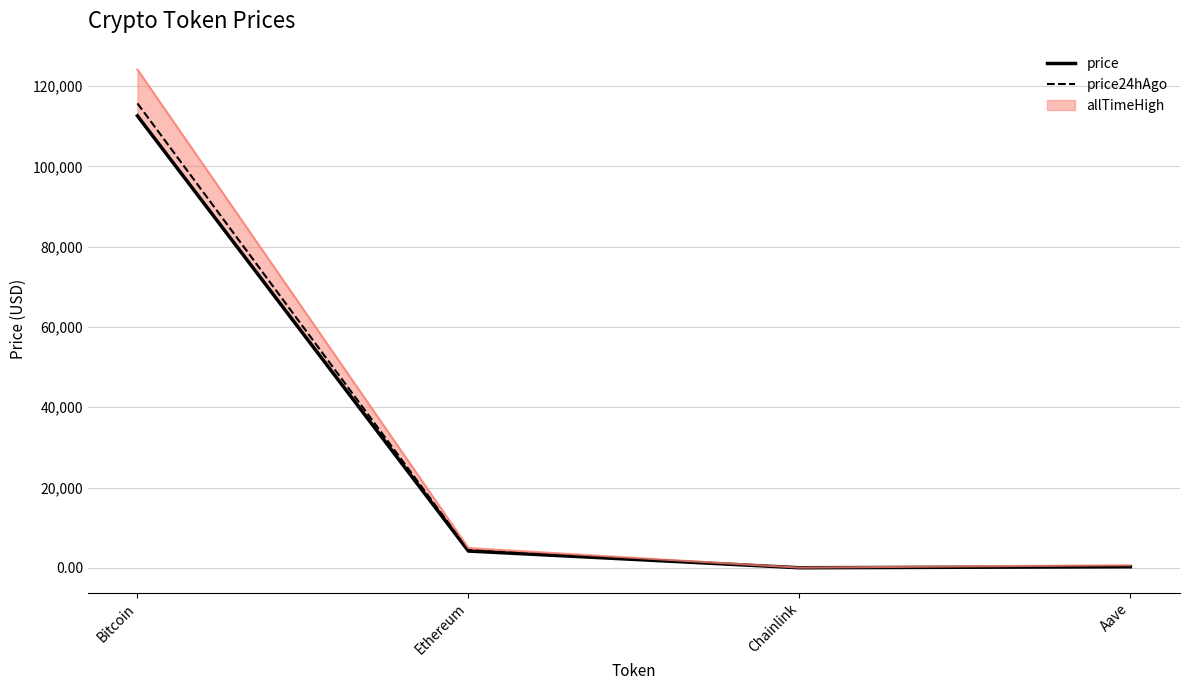

Reading left to right, extract all data points from this chart.

price: Bitcoin=112601.0	Ethereum=4182.6	Chainlink=21.4	Aave=267.7
price24hAgo: Bitcoin=115702.0	Ethereum=4479.5	Chainlink=23.2	Aave=297.3